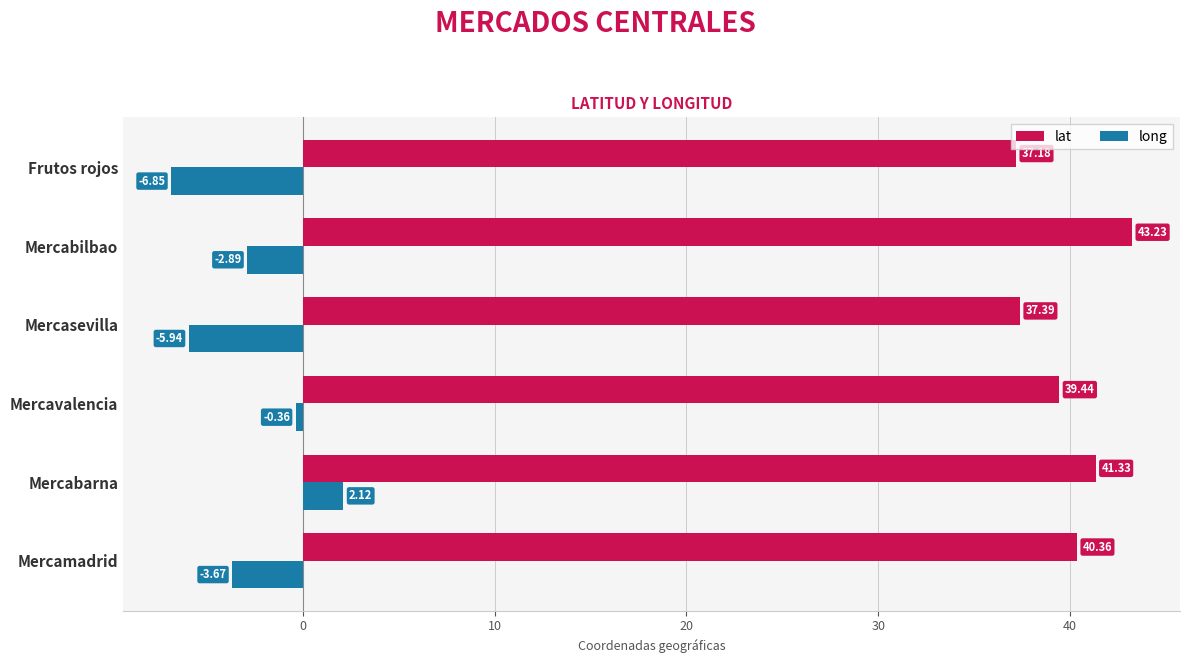

What are all the series names shown in the legend?

lat, long